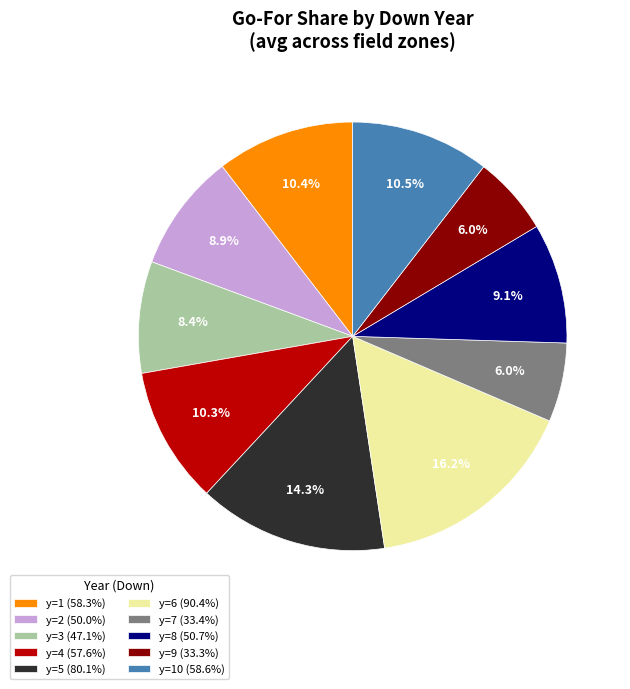

To the nearest percent, what is the difference between the largest and smallest slice percentages?

10%